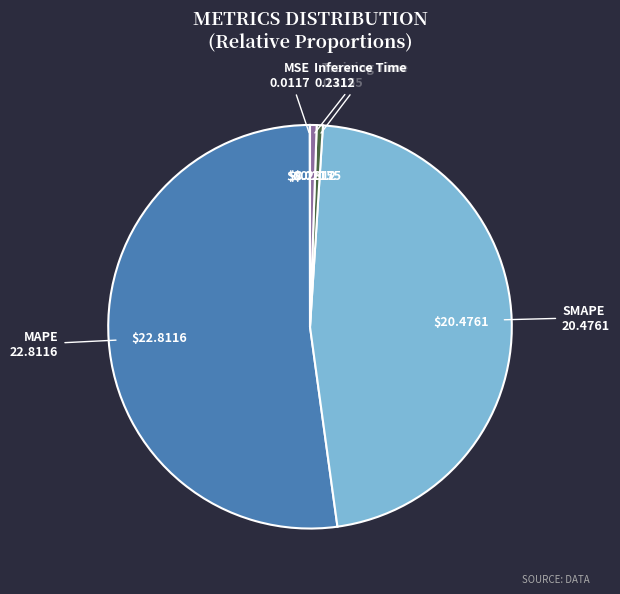

Is there any slice that represents more than half of the pie?

Yes